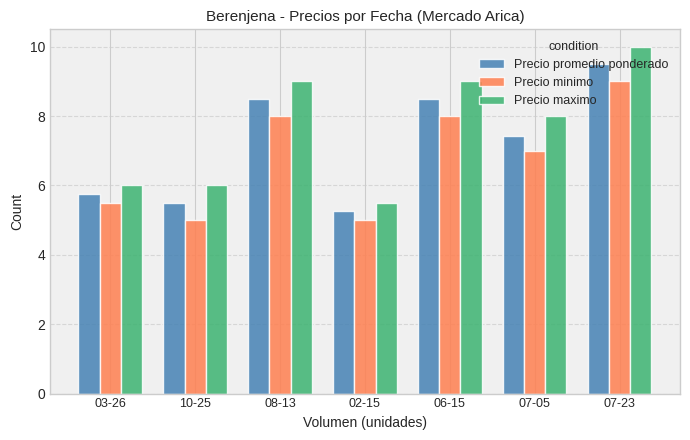

Which series has the largest range (max minus min)?

Precio maximo